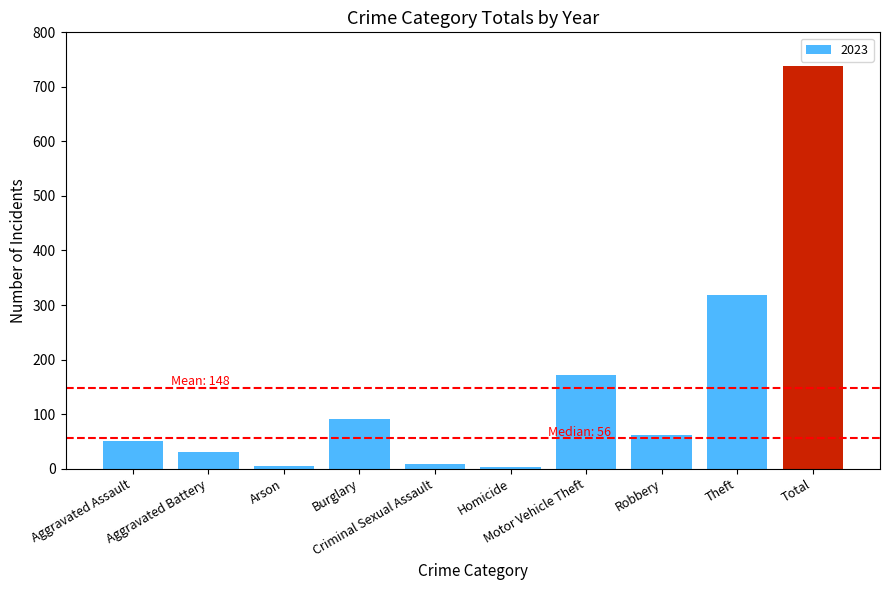

Are the bars horizontal?

No